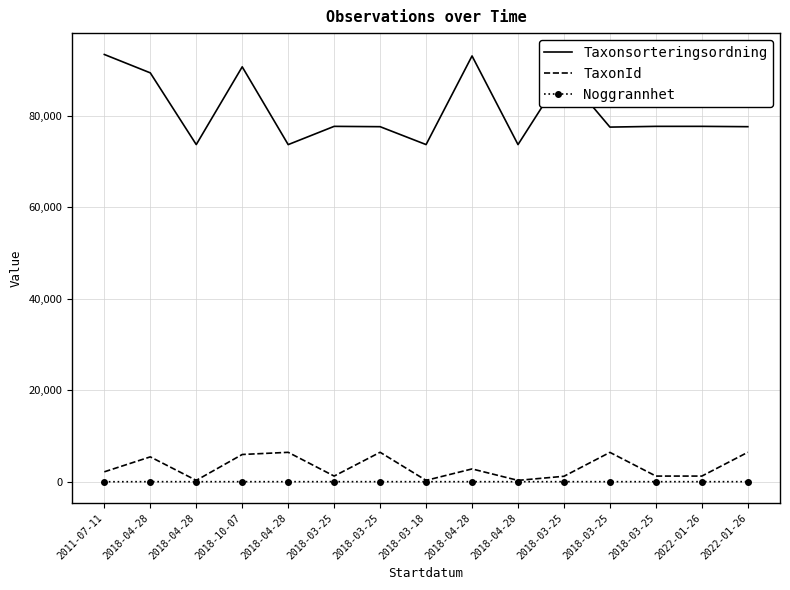

At which label does TaxonId first exceed 2180?

2018-04-28